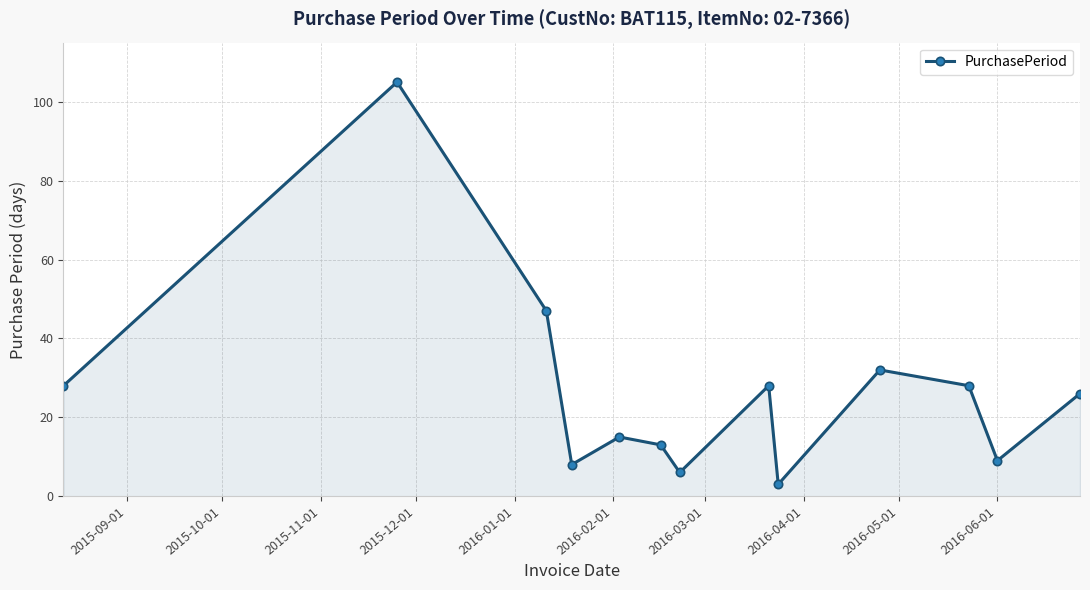

True or false: there are more than 0 points higher than both neighbors.

True